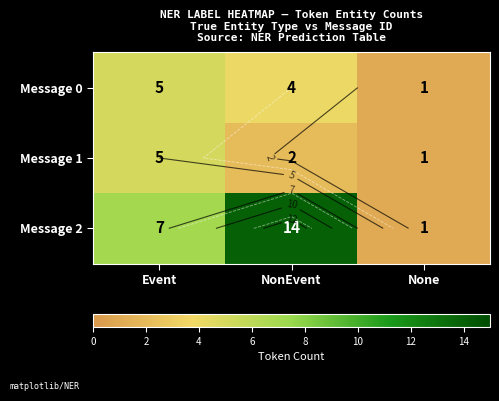

The Message 2 series shows 7 at Event. True or false?

True